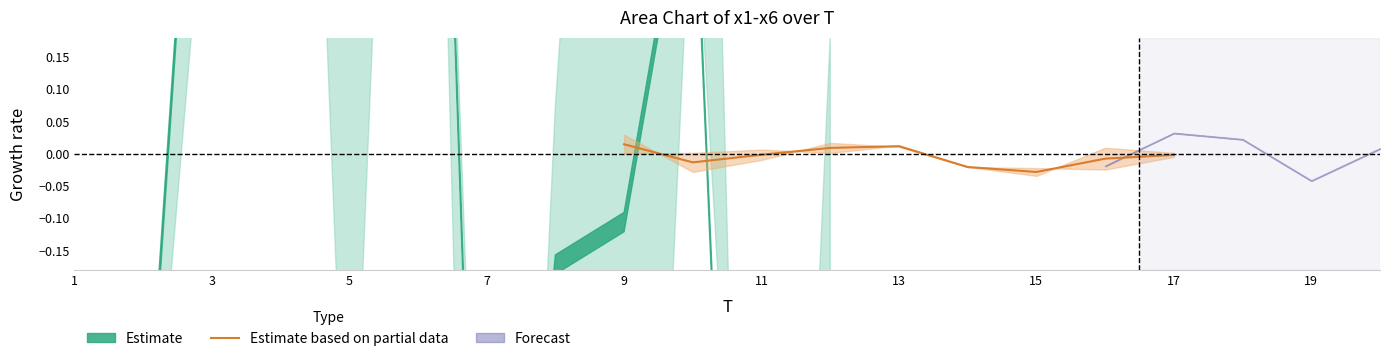

How many series are shown in this chart?

1